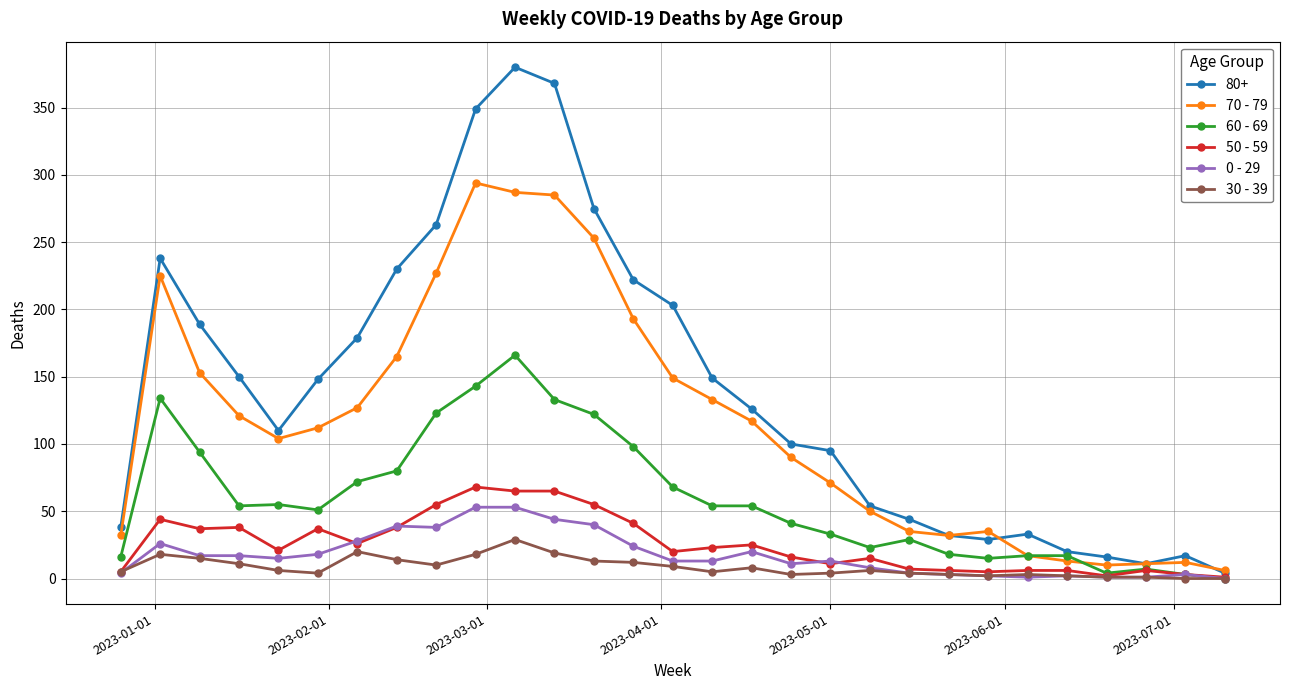

Which series has the largest total across all categories?

80+